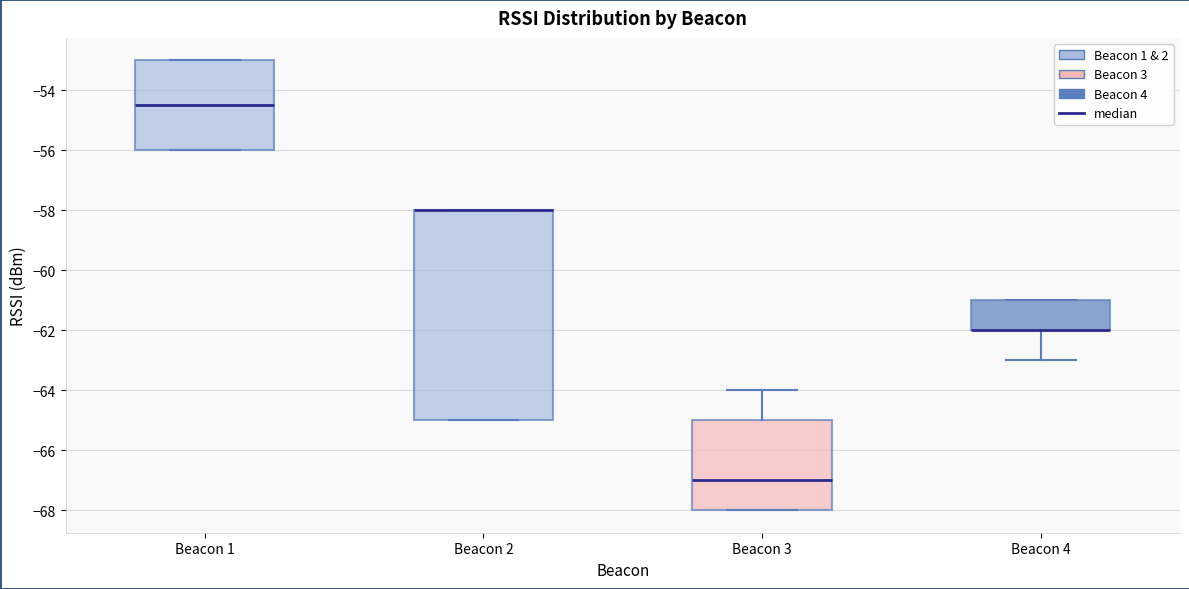

Reading left to right, transcribe this box plot: for each box, give where its median line is, the range the box spans, and where its two whiskers end, as read against the y-axis. The values are not printed on the chart, so give them approximately, as read against the axis.

Beacon 1: median -54.4, box -56.0 to -53.0, whiskers -56.0 to -53.0
Beacon 2: median -58.0 (drawn on the box's upper edge), box -65.0 to -58.0, whiskers -65.0 to -58.0
Beacon 3: median -67.0, box -68.0 to -65.0, whiskers -68.0 to -64.0
Beacon 4: median -62.0 (drawn on the box's lower edge), box -62.0 to -61.0, whiskers -63.0 to -61.0